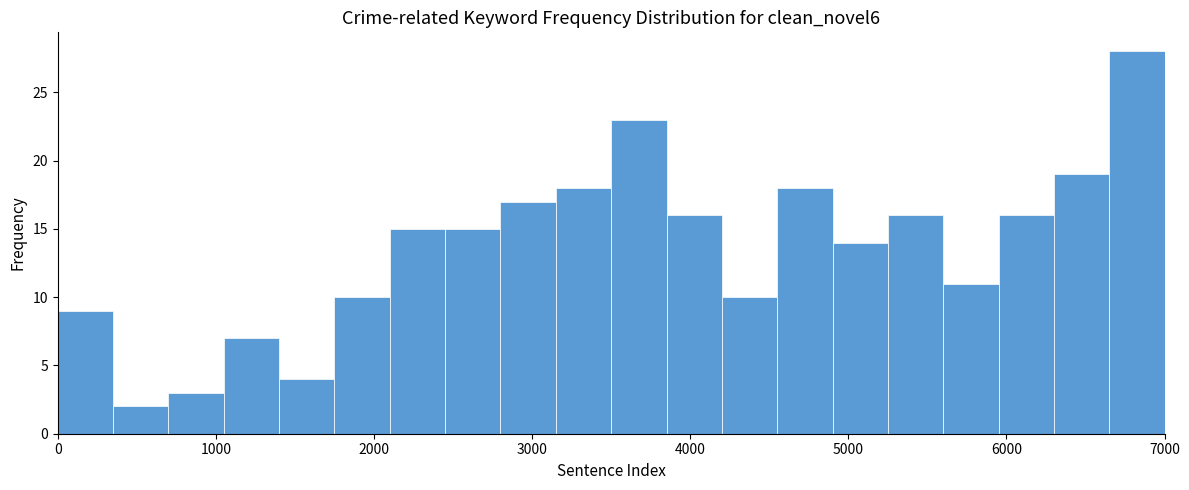

Around what value on the x-axis is the tallest bar? Give the approximate position of its centre, as read against the axis.

6800